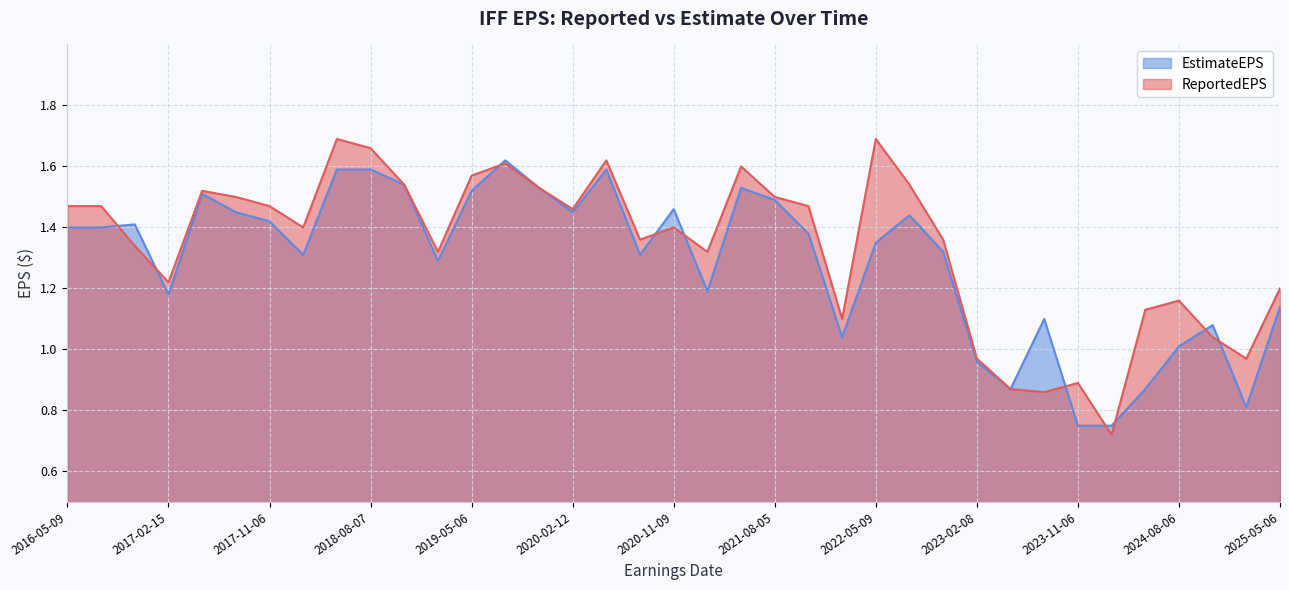

Where does the EstimateEPS series first go above 1?

2016-05-09